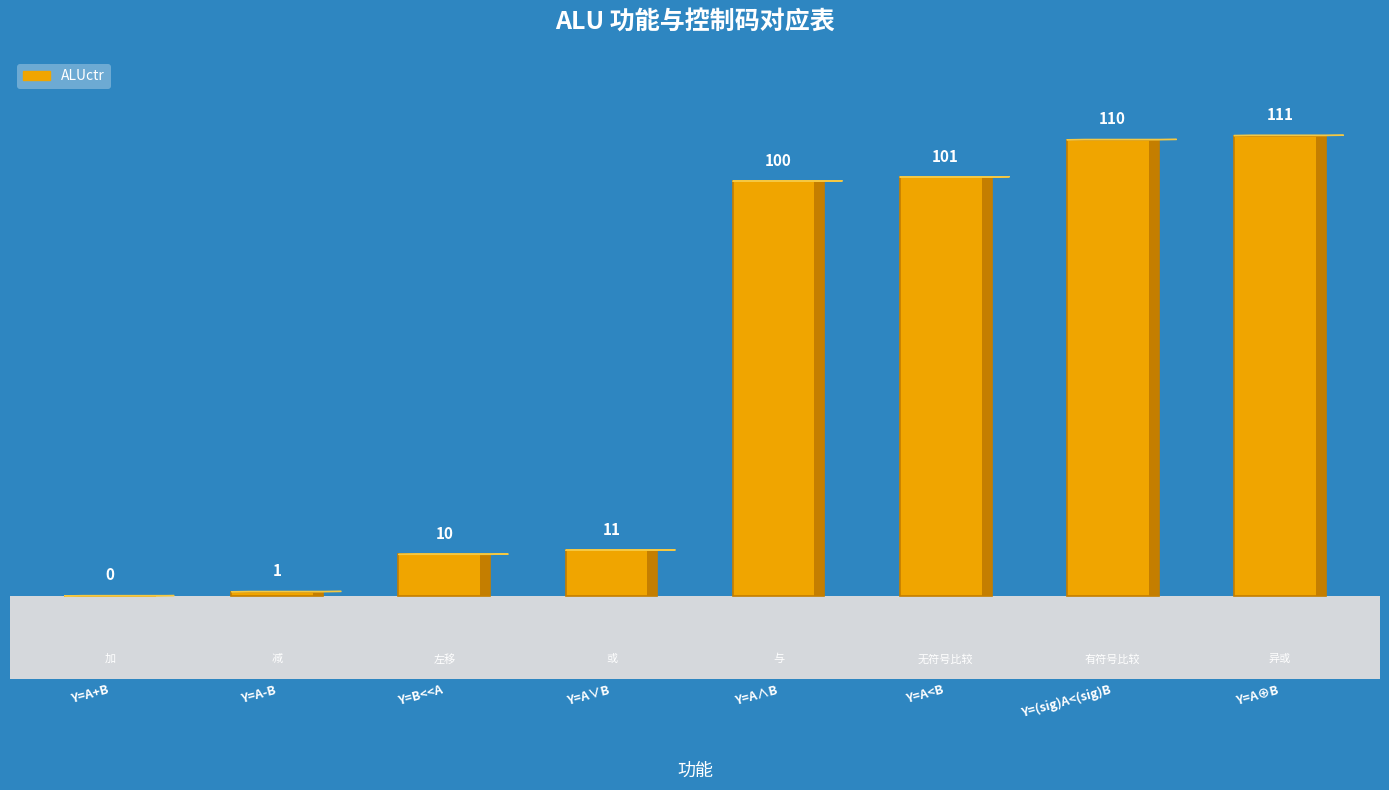

What is the difference between the values at Y=A<B and Y=A∨B?

90